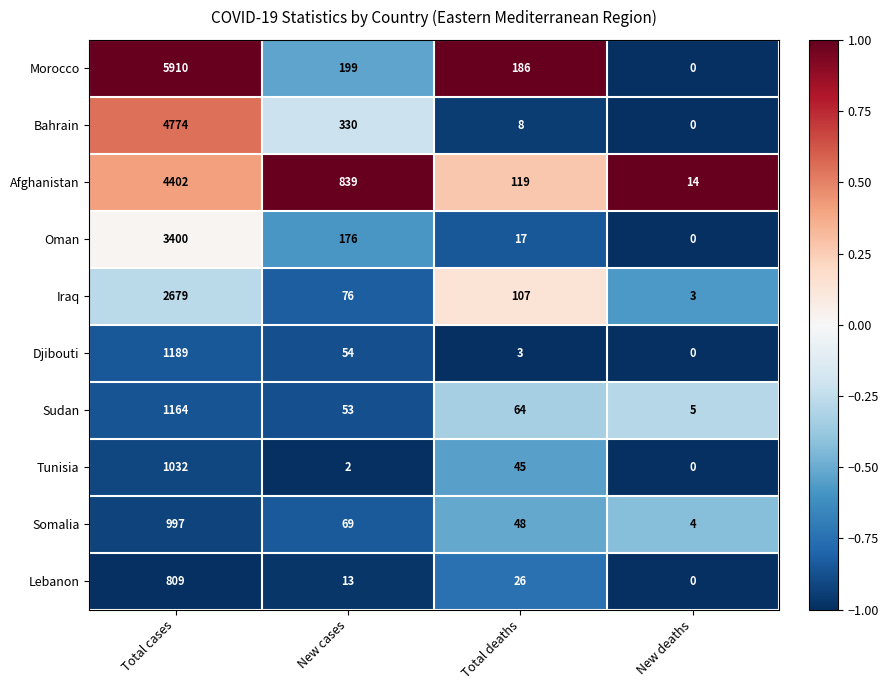

Rank the series by their maximum value, from lowest to highest.

Lebanon, Somalia, Tunisia, Sudan, Djibouti, Iraq, Oman, Afghanistan, Bahrain, Morocco